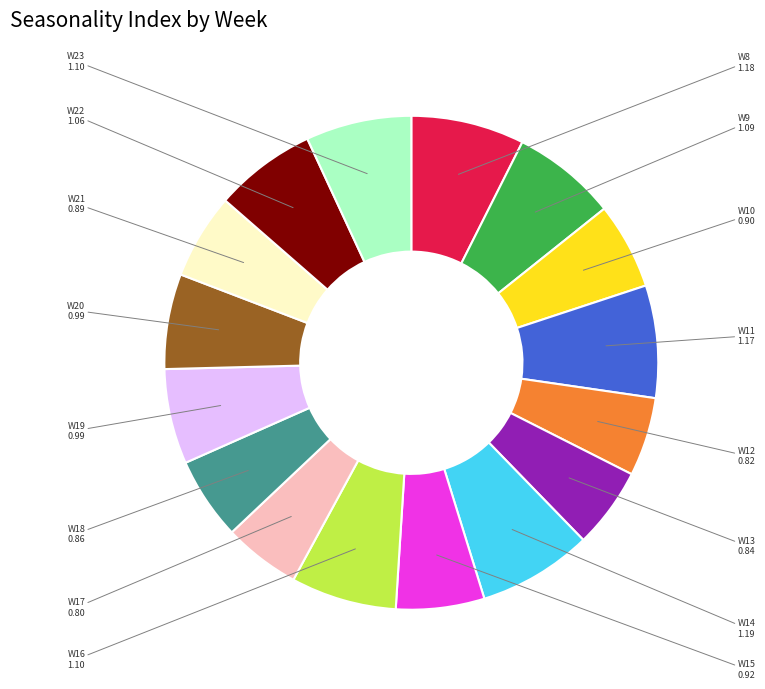

Combined, do W11 and W21 account for over 50%?

No